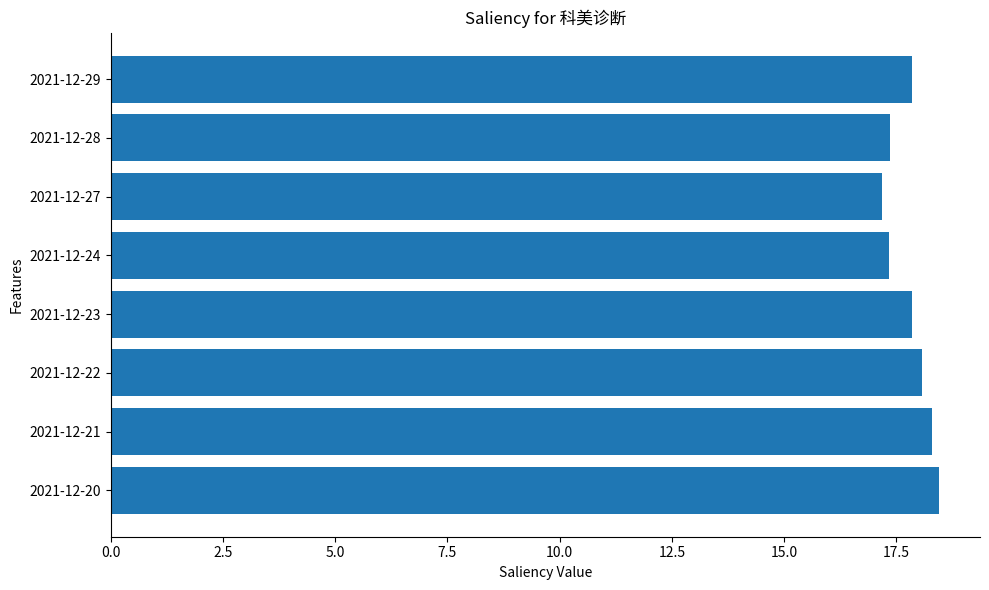

Does the chart contain stacked bars?

No